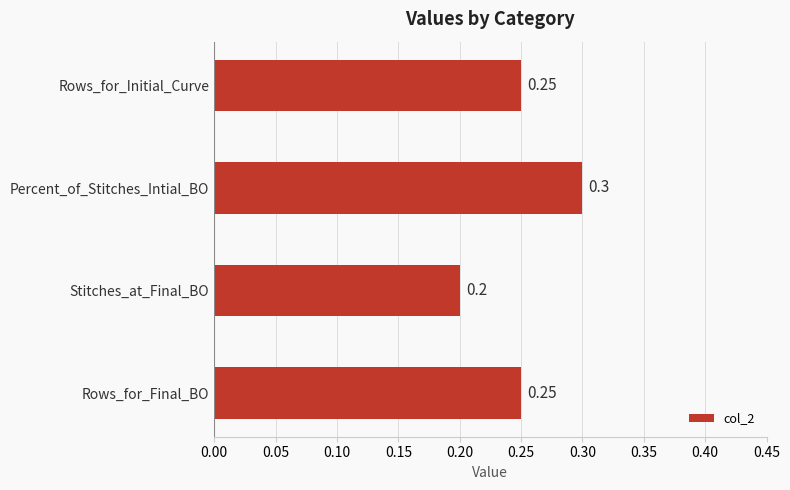

What is the label of the 4th bar from the bottom?

Rows_for_Initial_Curve